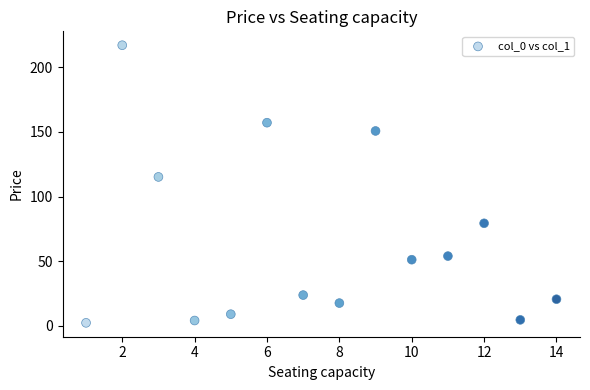

What is the range of X values (max minus min)?

13.0